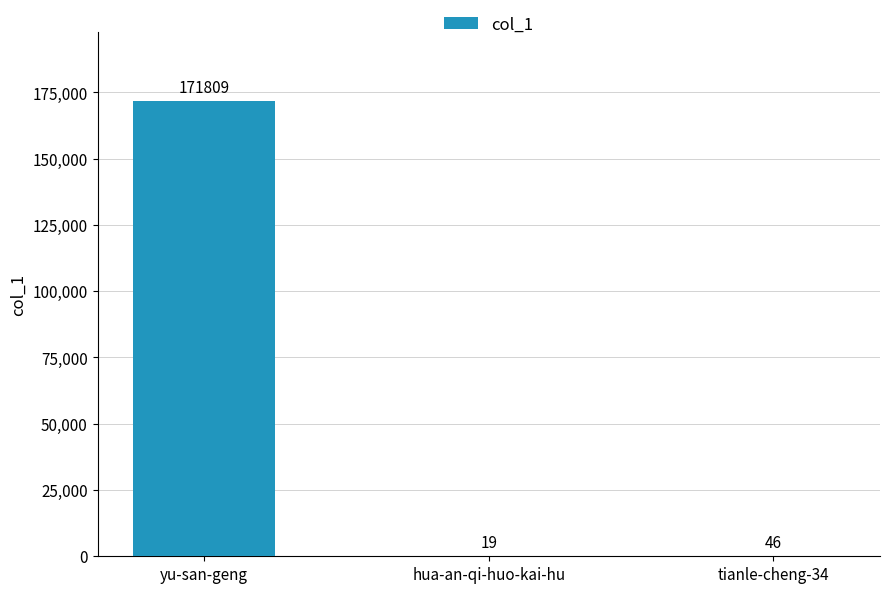

What is the greatest value displayed?

171809